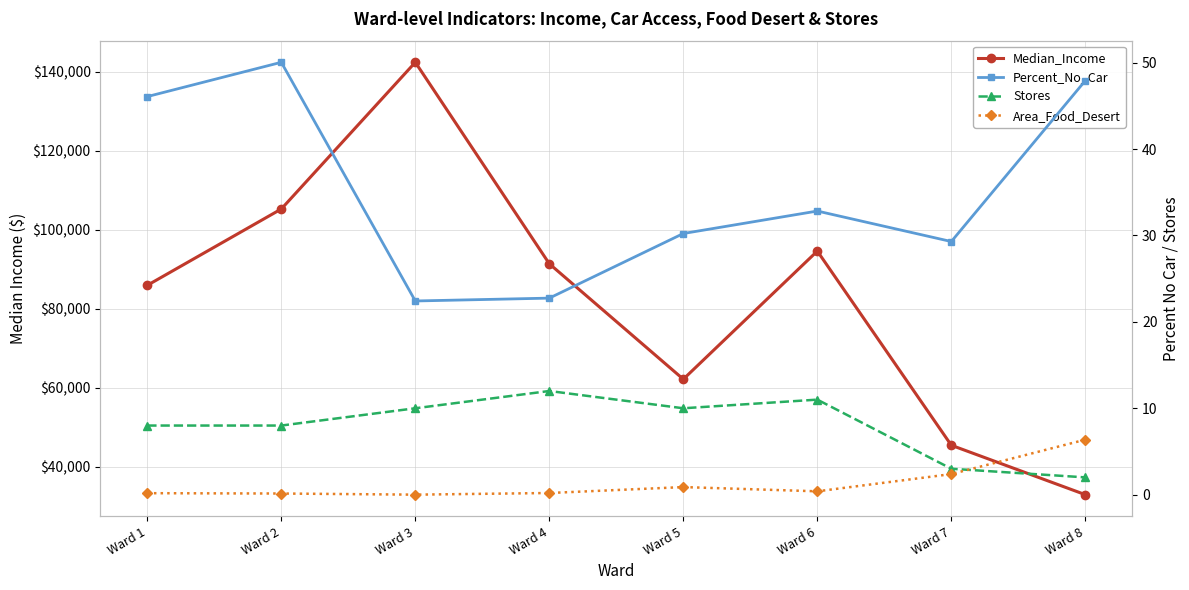

Reading left to right, transcribe all the data shown in this chart.

Median_Income: Ward 1=85970.0	Ward 2=105291.0	Ward 3=142434.0	Ward 4=91420.0	Ward 5=62196.0	Ward 6=94634.0	Ward 7=45469.0	Ward 8=32967.0
Percent_No_Car: Ward 1=46.1	Ward 2=50.0	Ward 3=22.4	Ward 4=22.8	Ward 5=30.2	Ward 6=32.8	Ward 7=29.3	Ward 8=47.9
Stores: Ward 1=8.0	Ward 2=8.0	Ward 3=10.0	Ward 4=12.0	Ward 5=10.0	Ward 6=11.0	Ward 7=3.0	Ward 8=2.0
Area_Food_Desert: Ward 1=0.2	Ward 2=0.1	Ward 3=0.0	Ward 4=0.2	Ward 5=0.9	Ward 6=0.4	Ward 7=2.4	Ward 8=6.4